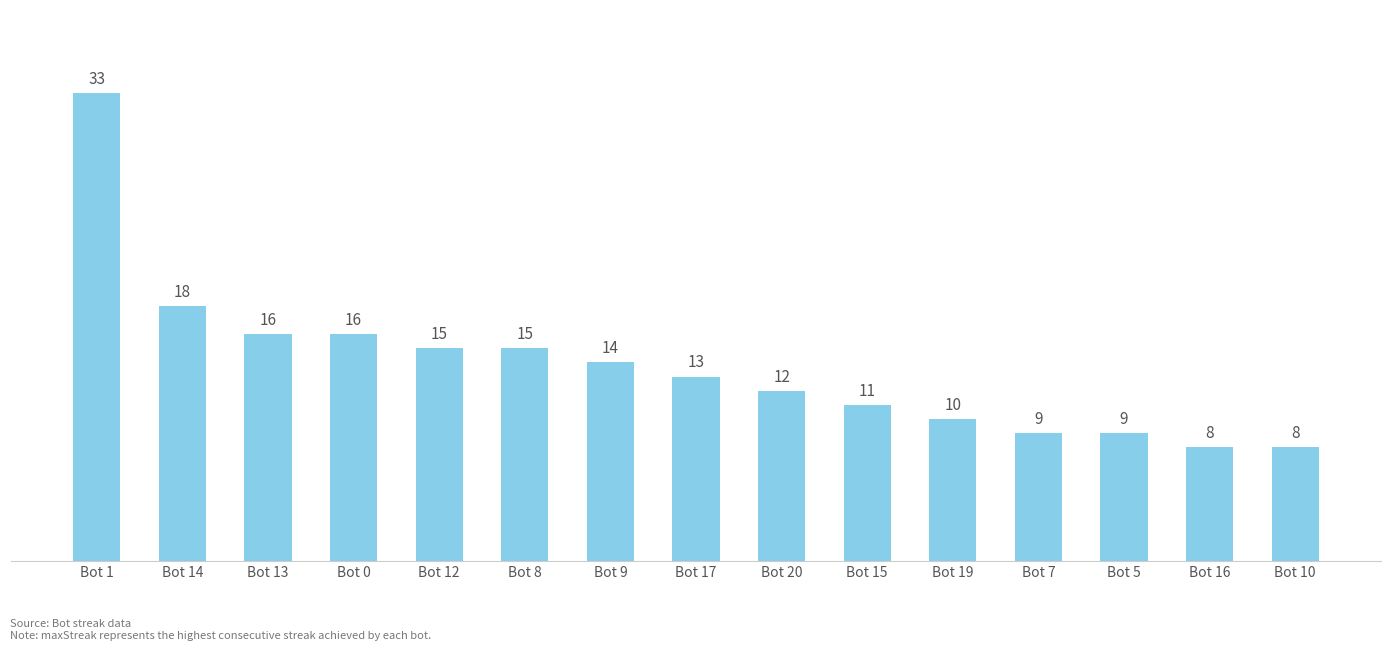

Does the chart contain any negative values?

No